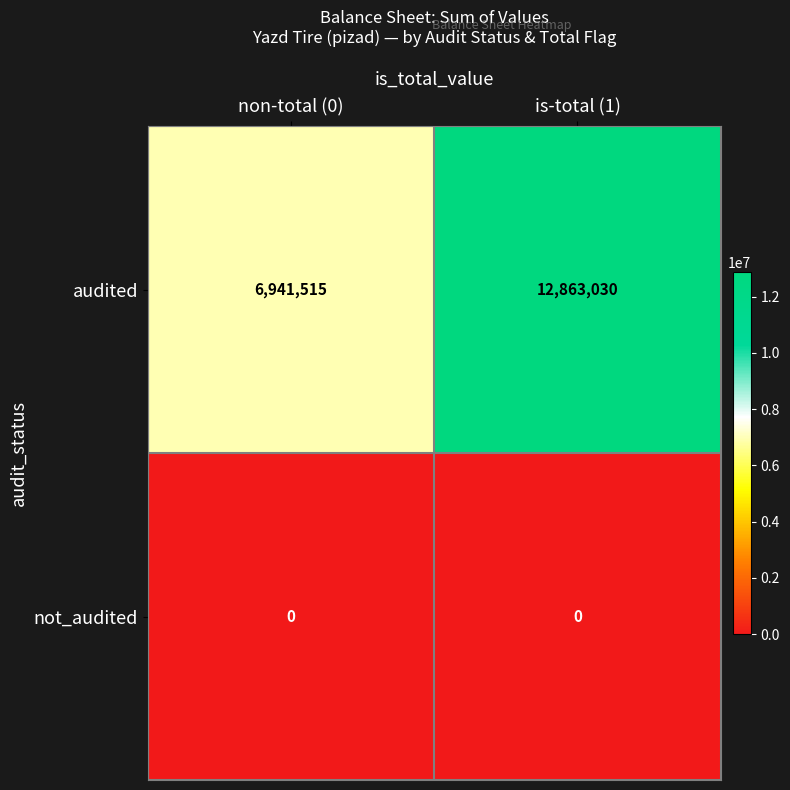

The value of not_audited at non-total (0) is 0. True or false?

True